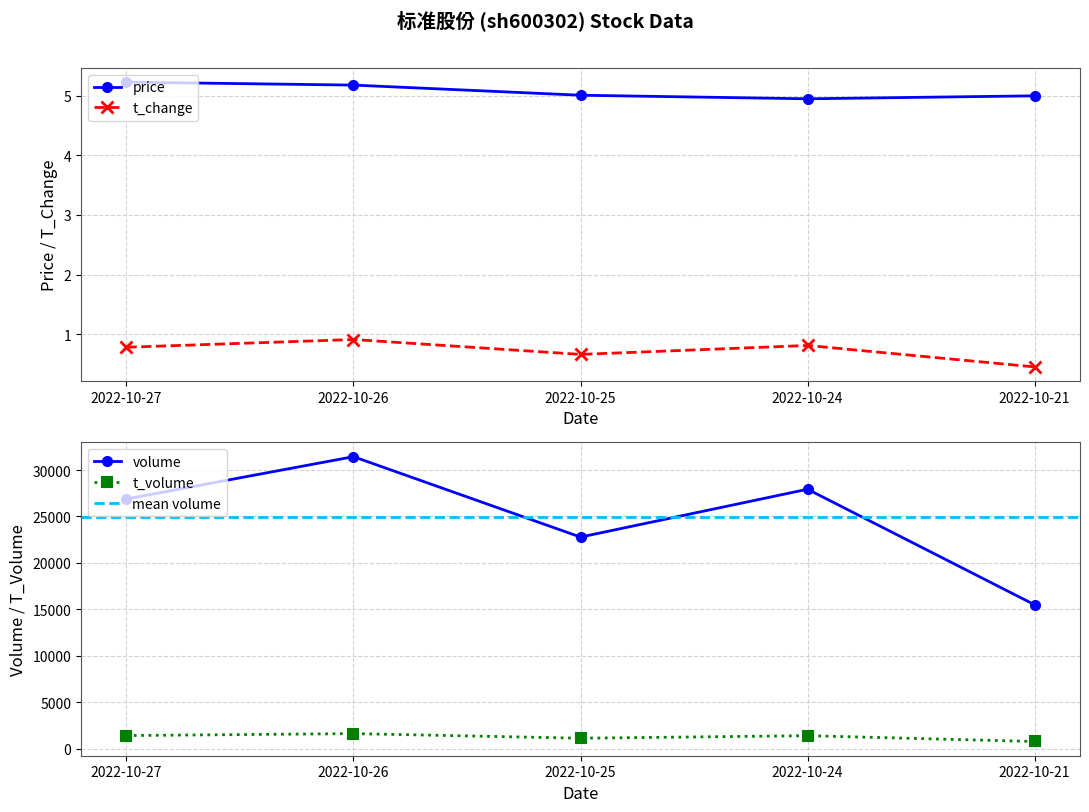

What is the difference between the price values at 2022-10-27 and 2022-10-26?

0.1